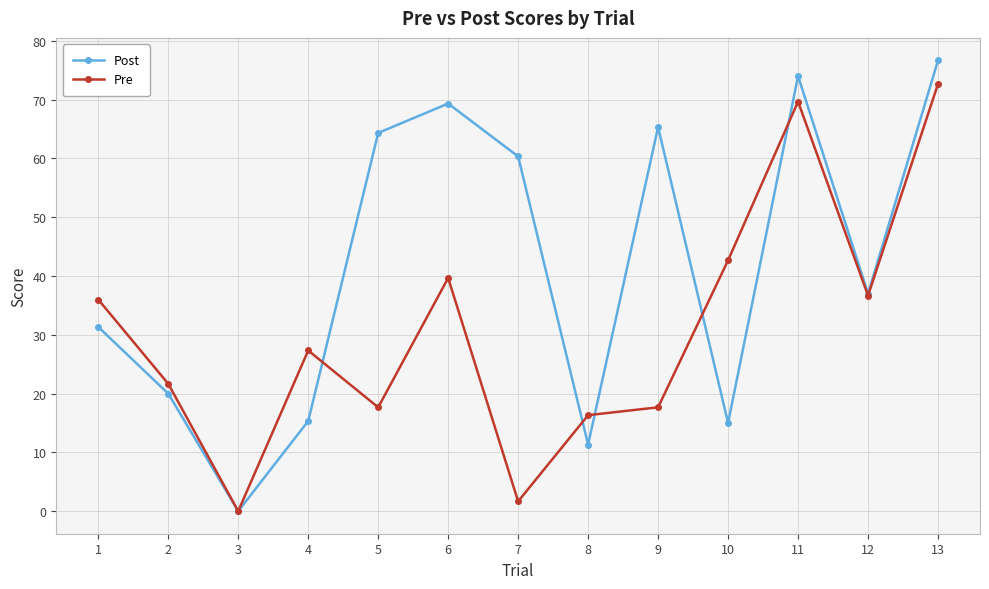

Which category has the lowest value in the Pre series?

3